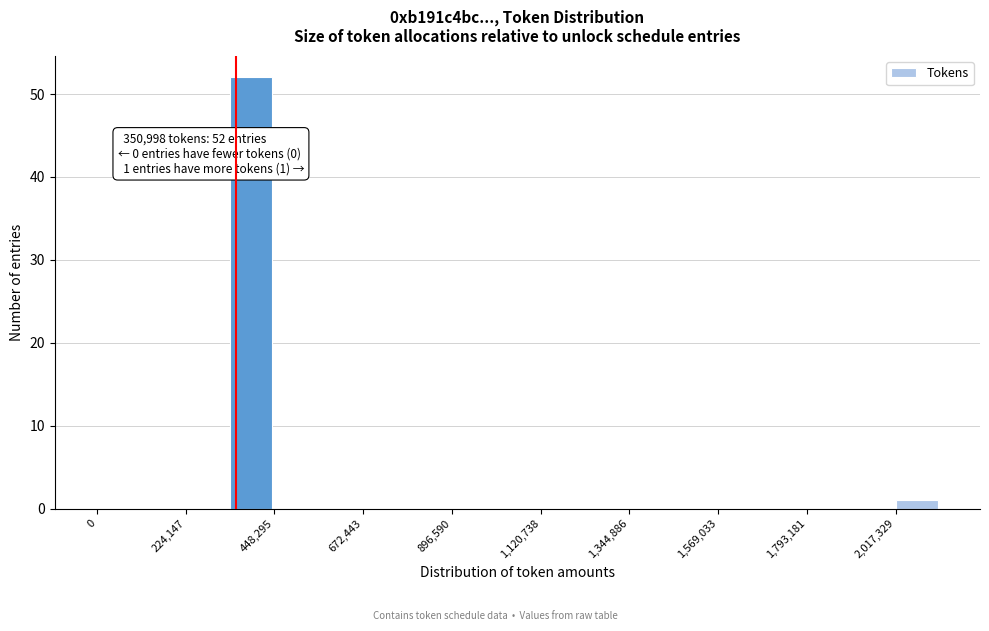

Around what value on the x-axis is the tallest bar? Give the approximate position of its centre, as read against the axis.

400000